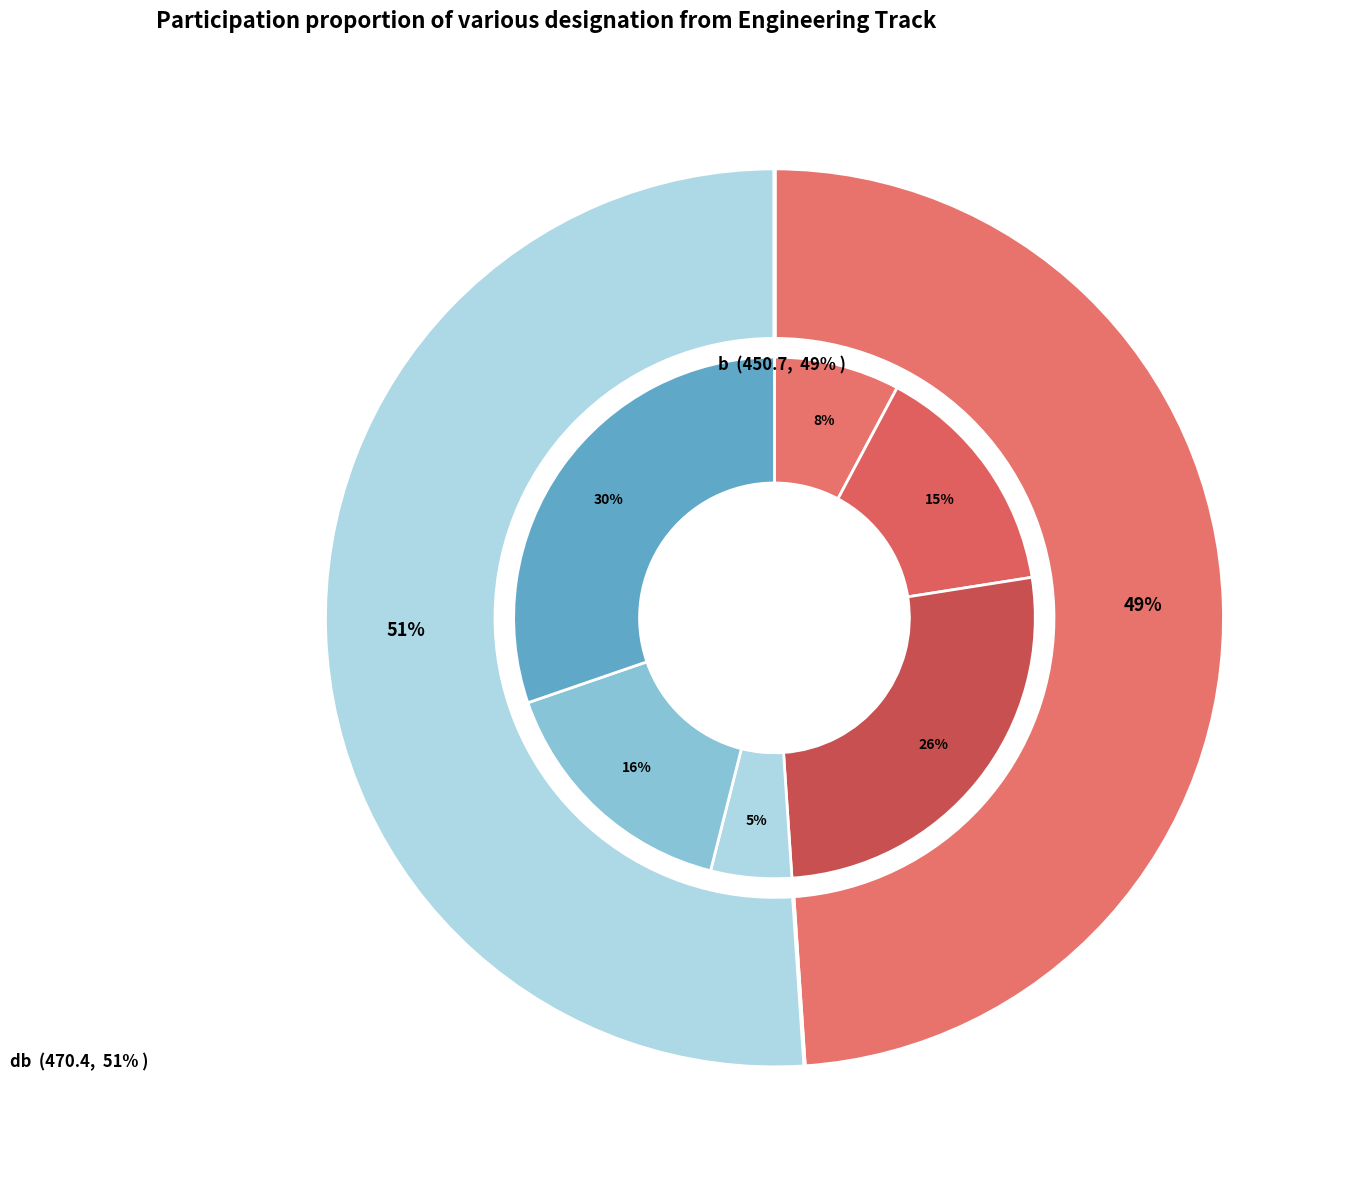

Rank the series at 5 from highest to lowest value.

db, b